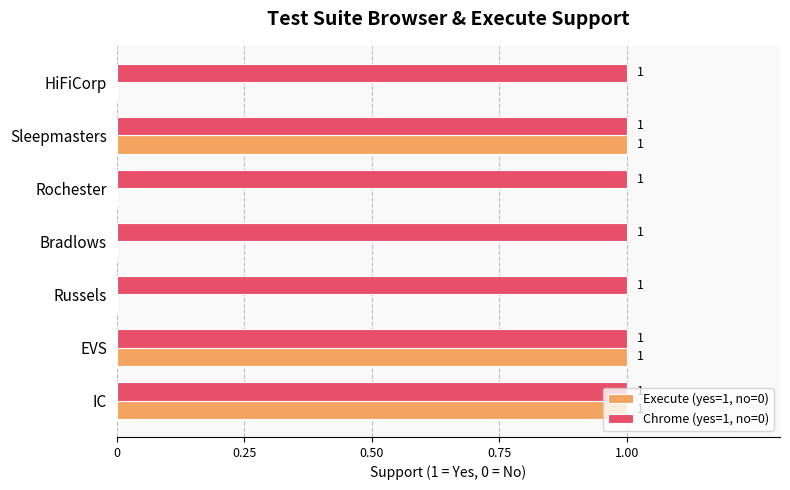

What is the sum of all Chrome (yes=1, no=0) values?

7